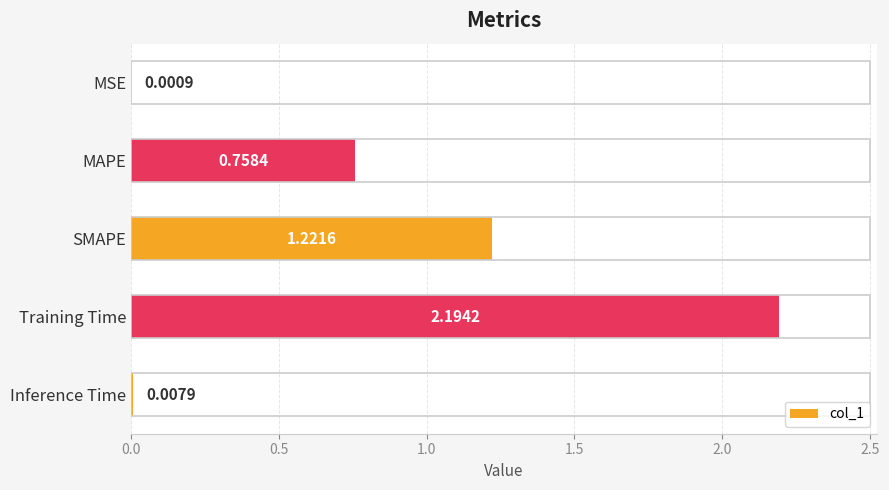

What is the sum of all values?

4.2